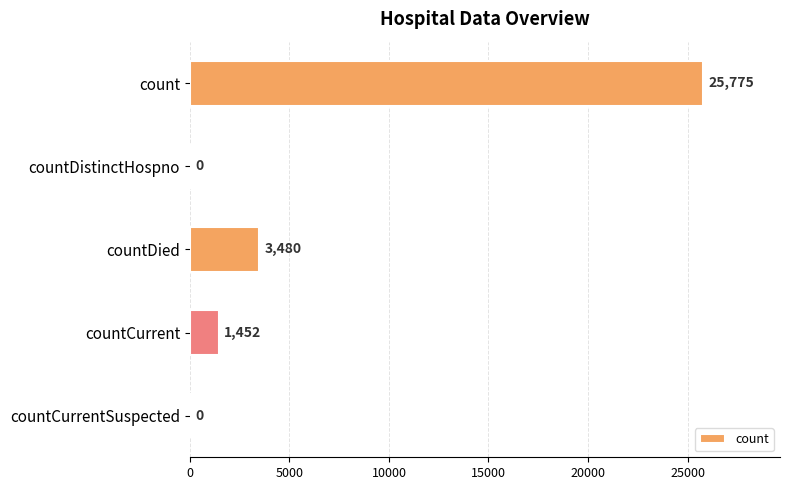

The chart shows a value of 1452 at countCurrent. True or false?

True